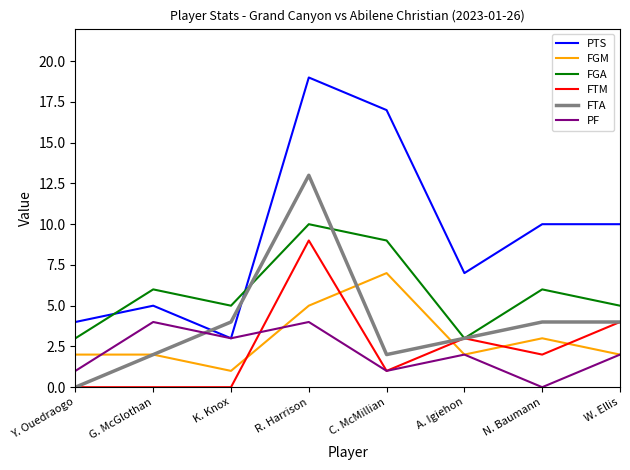

What is the difference between the maximum and minimum values in the FGA series?

7